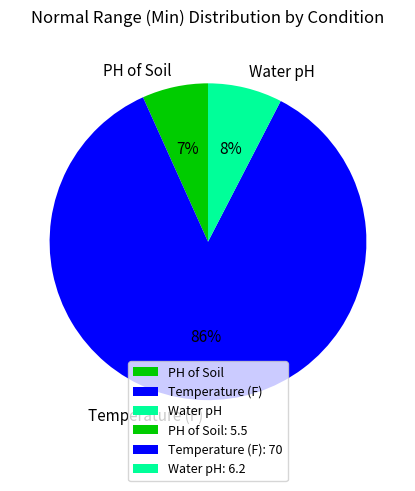

To the nearest percent, what percentage of the pie is PH of Soil?

7%